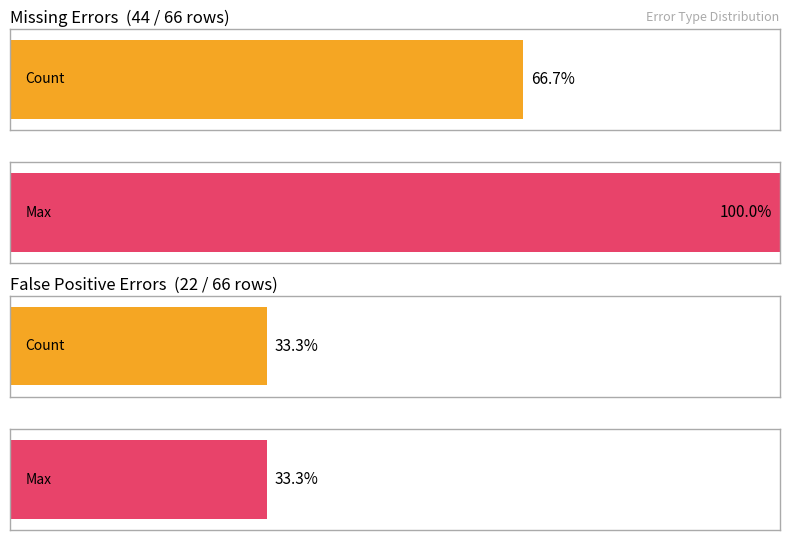

List the series in order of their peak value, highest first.

Missing, False